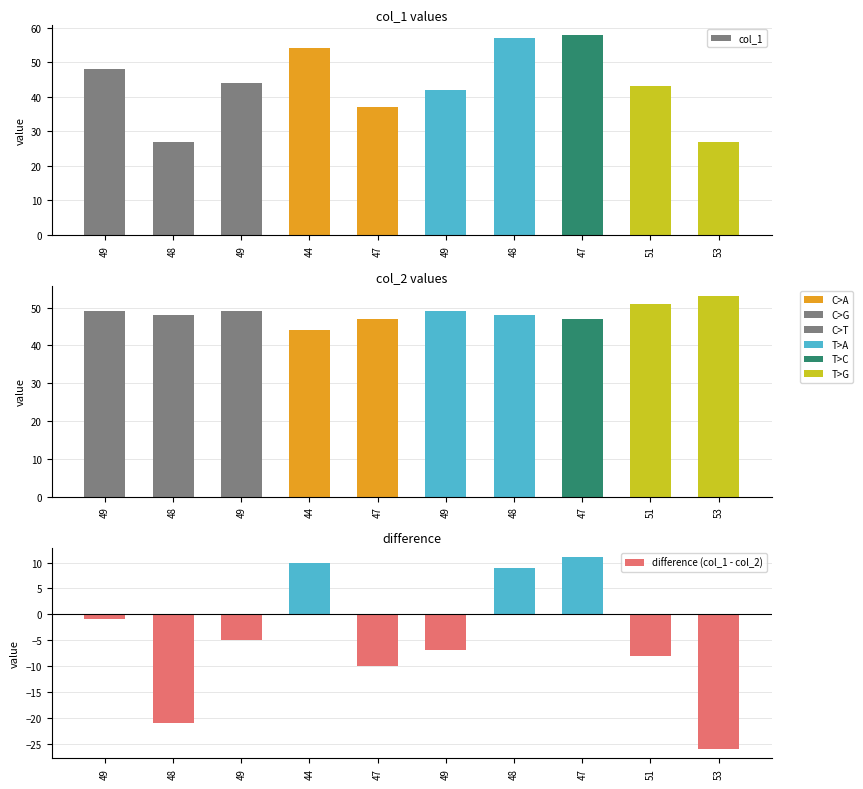

What is the label of the 8th bar from the left?

47